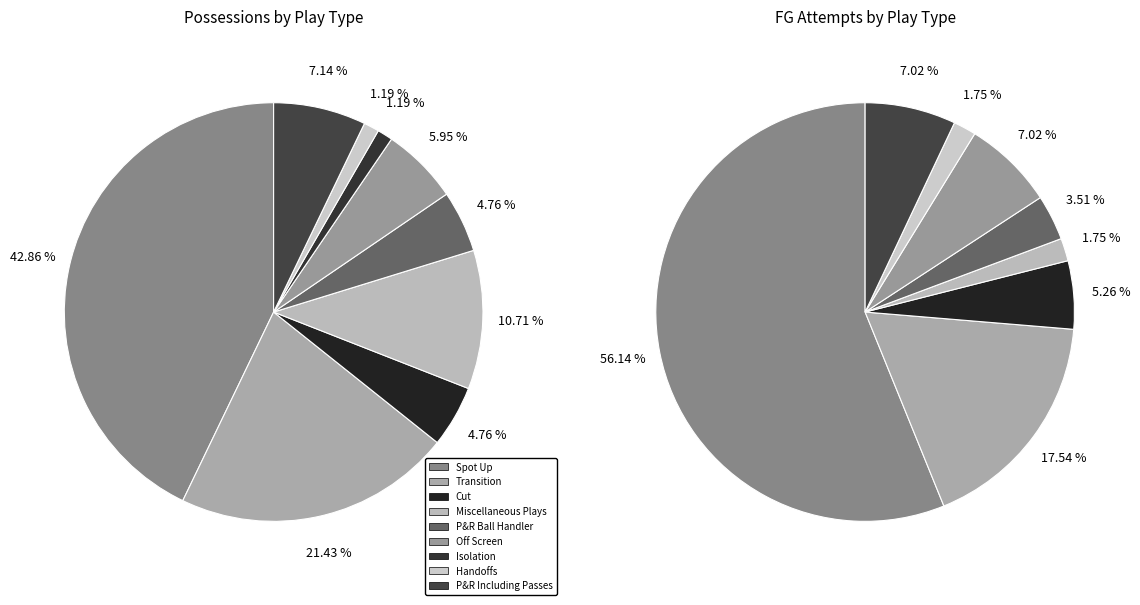

Is it true that 8 is 1% of the pie?

False